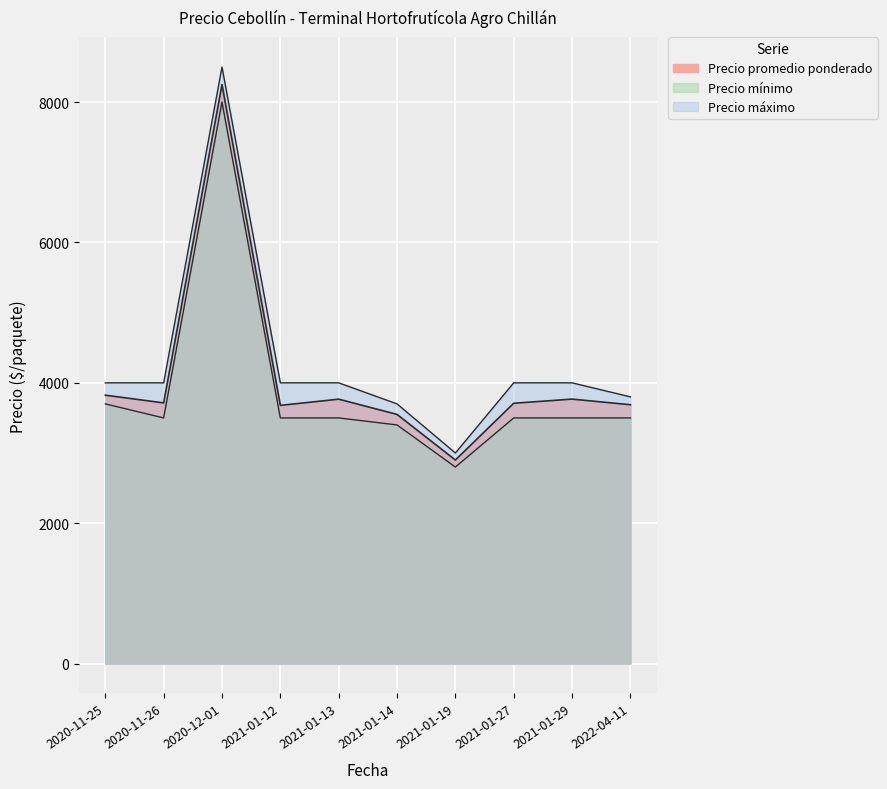

Count the number of data series in this chart.

3